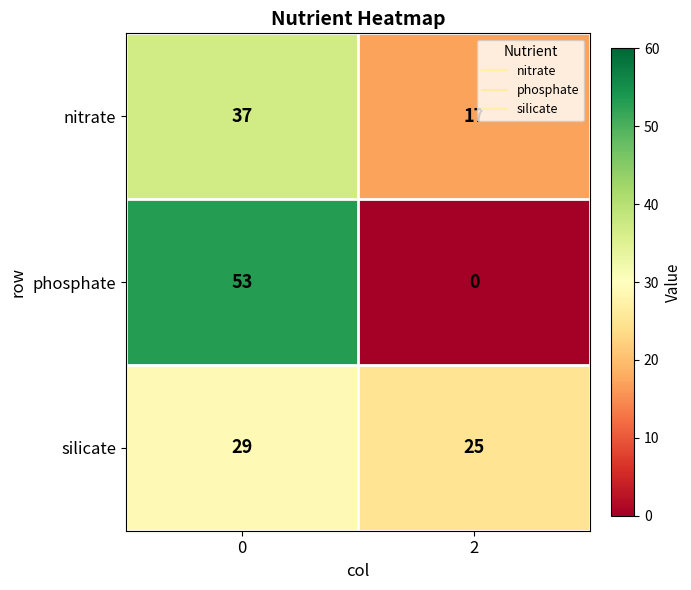

What is the sum of the nitrate values at 0 and 2?

54